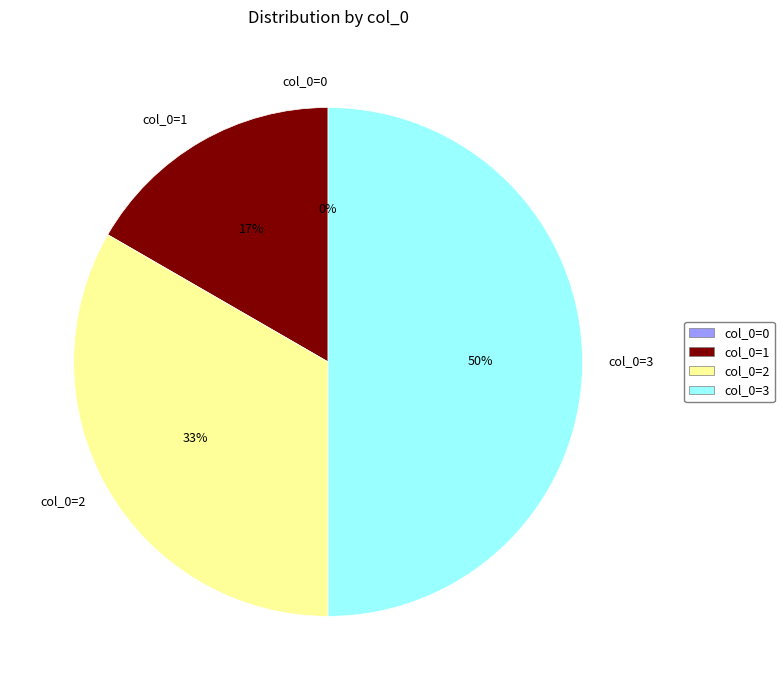

To the nearest percent, what is the difference between the col_0=0 and col_0=1 slice percentages?

17%